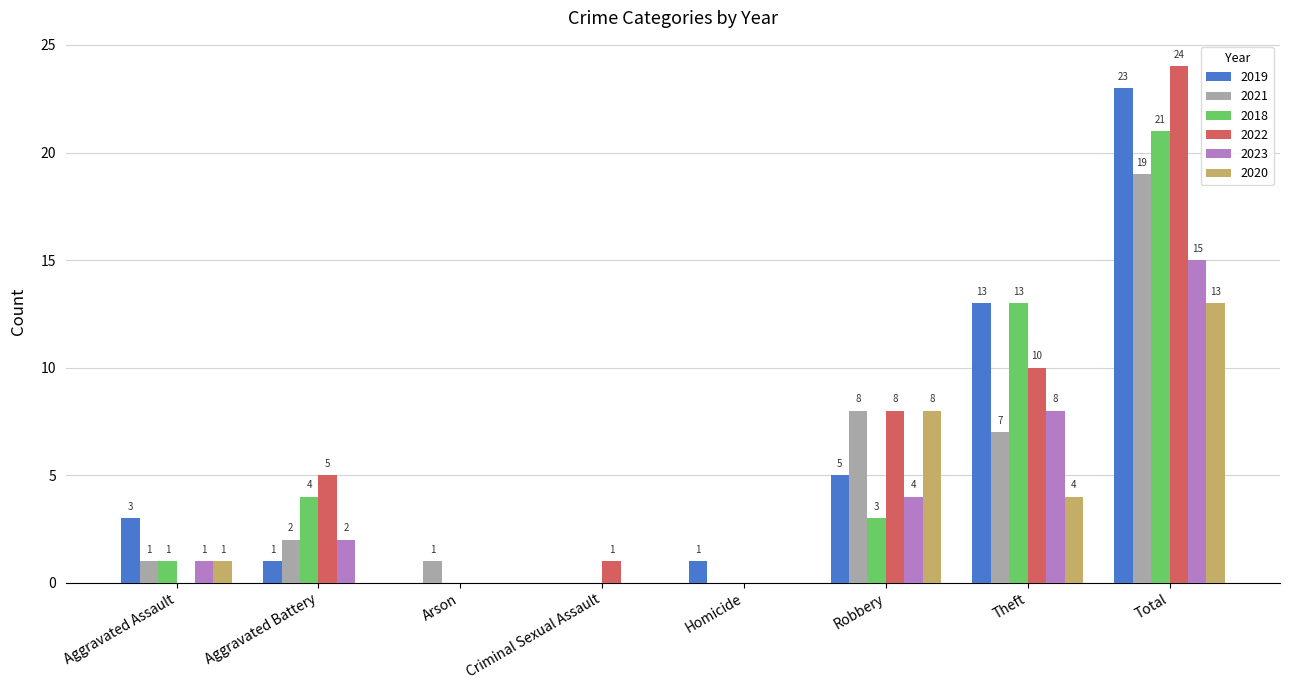

How many distinct data groups are displayed?

6